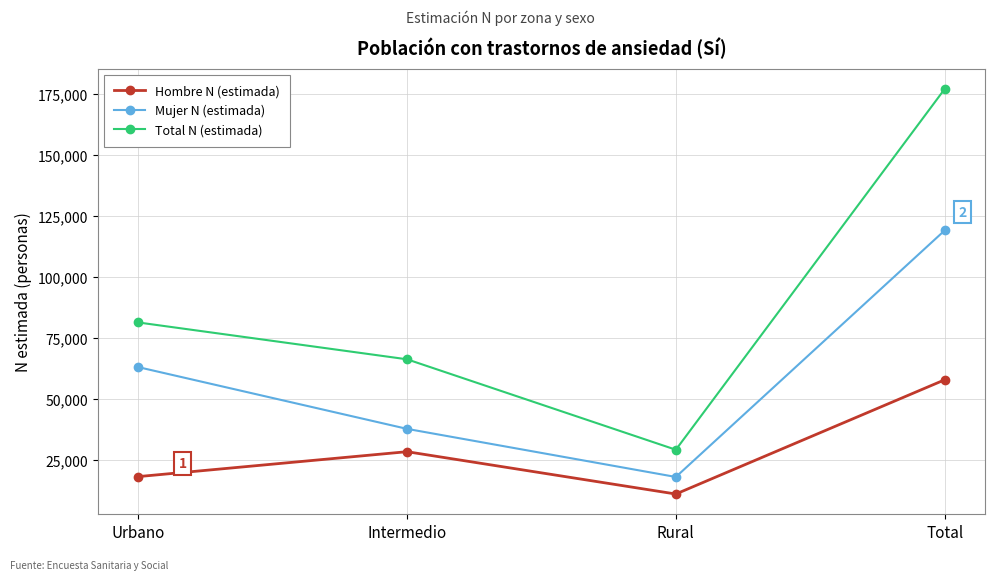

What are all the series names shown in the legend?

Hombre N (estimada), Mujer N (estimada), Total N (estimada)